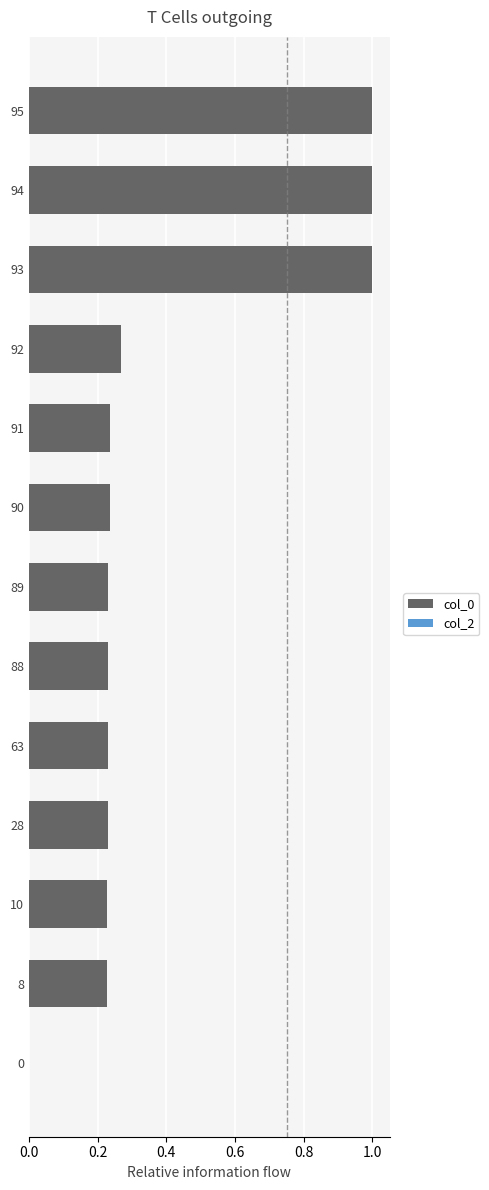

True or false: the data shows 1.6 at 93.

False